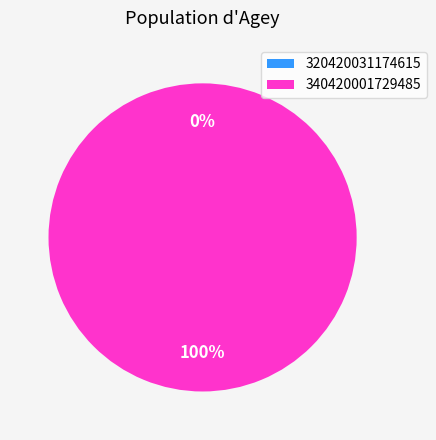

Is it true that 320420031174615 is 0% of the pie?

True